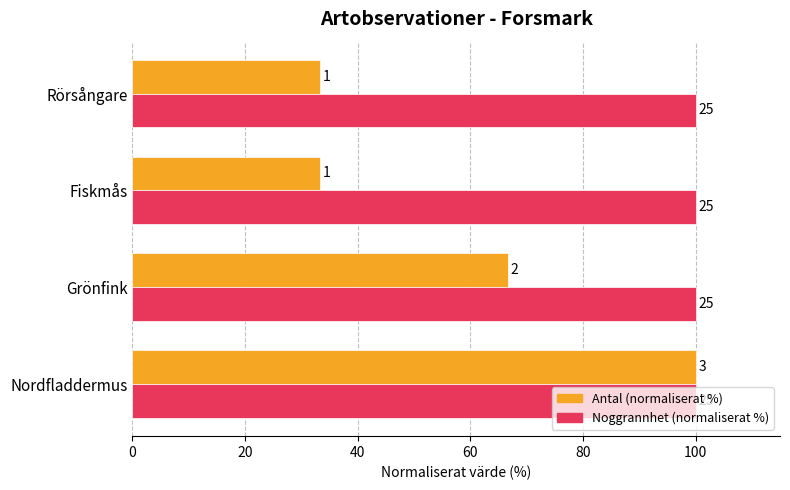

Which series has the widest spread of values?

Antal (normaliserat %)